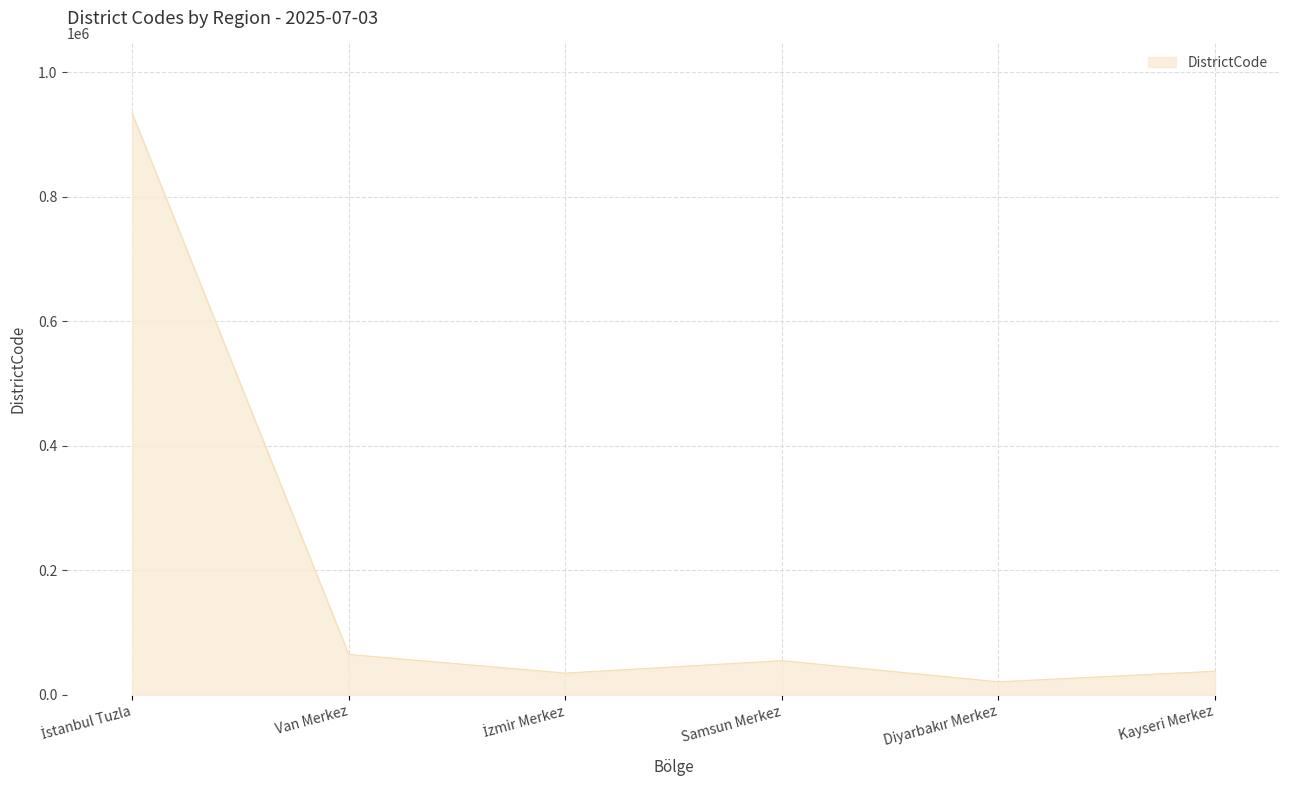

What is the minimum value shown in the chart?

21001